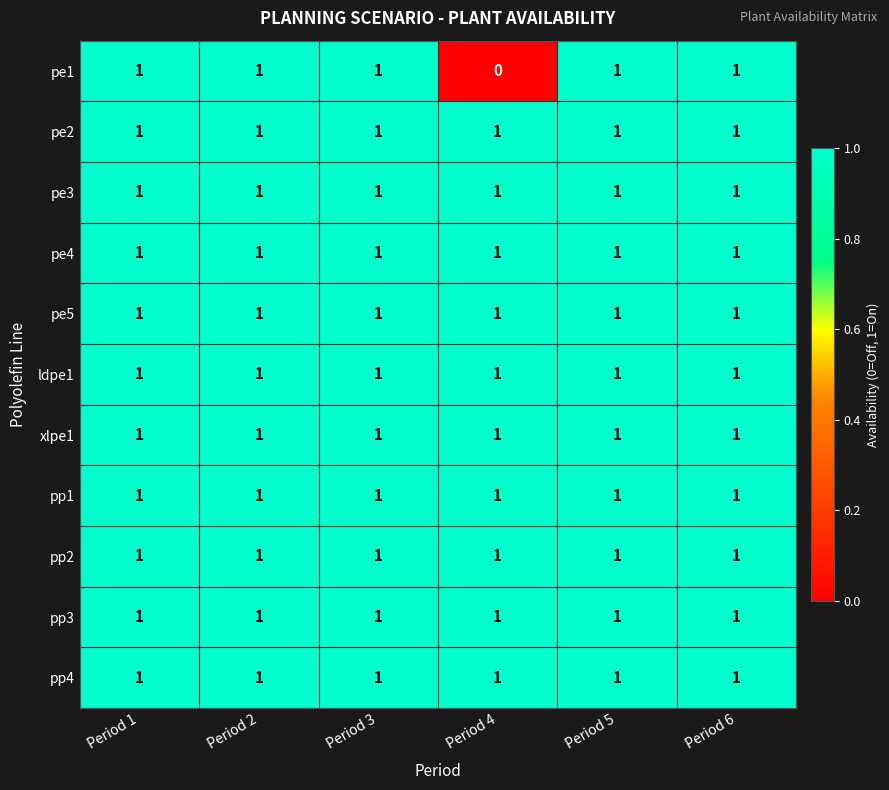

At how many categories does at least one series exceed 0?

6